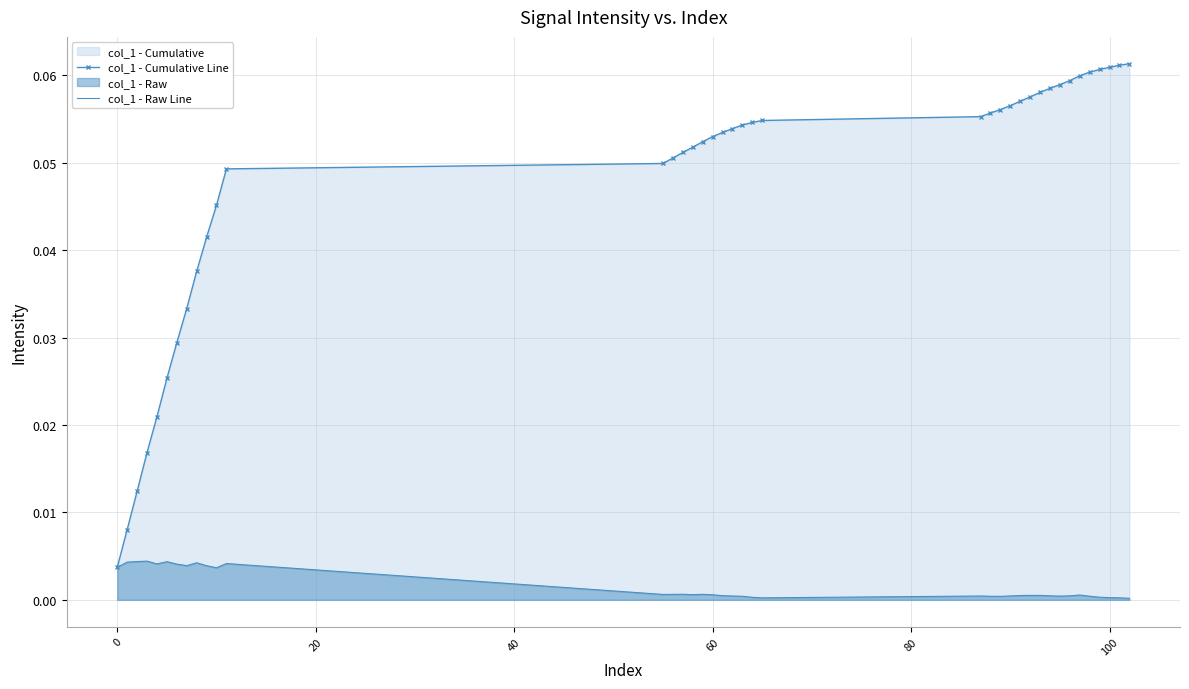

List the series in order of their peak value, highest first.

col_1 - Cumulative Line, col_1 - Raw Line